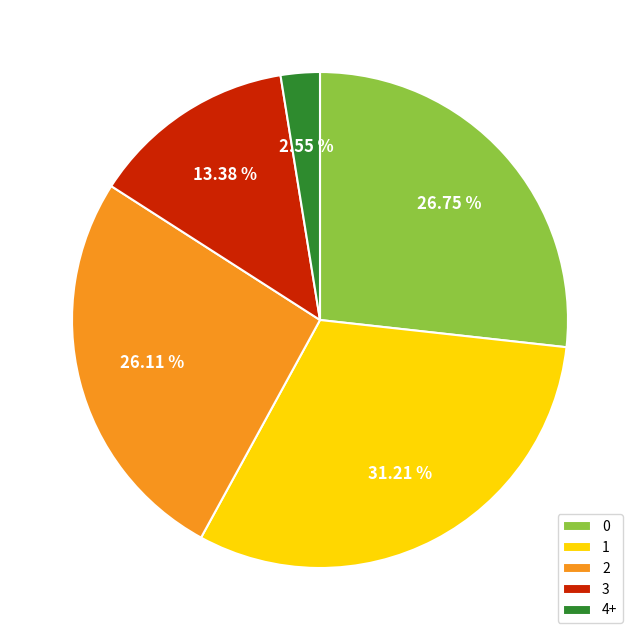

The 0 slice represents 54% of the pie. True or false?

False